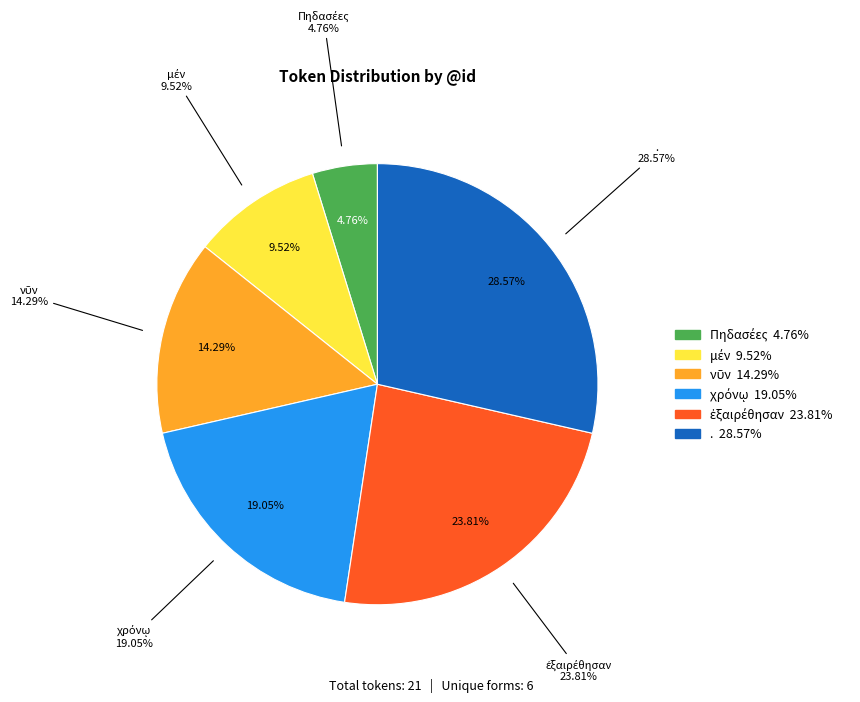

Count the number of slices in the pie.

6